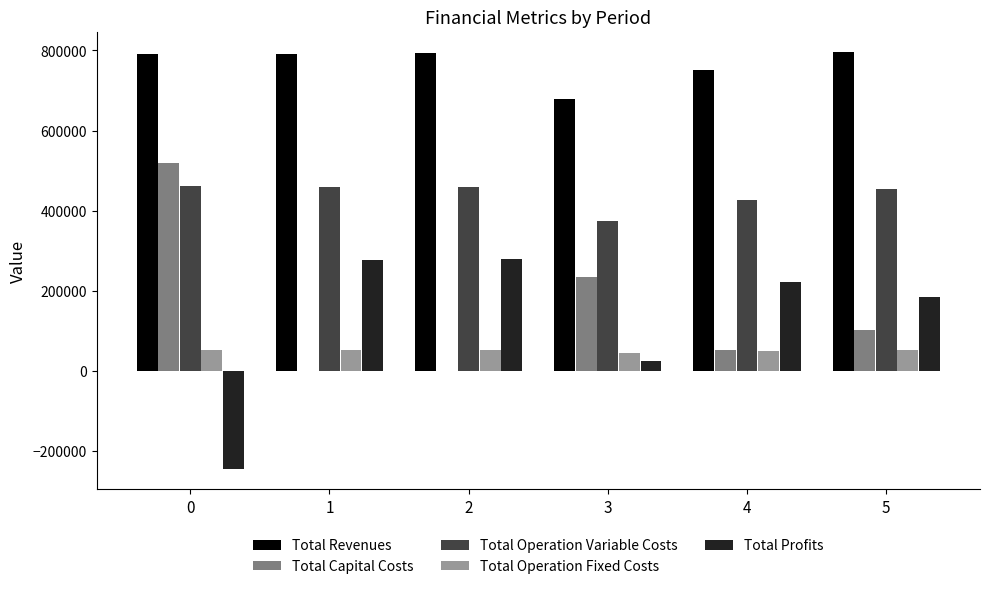

What is the sum of all Total Operation Variable Costs values?

2635343.9